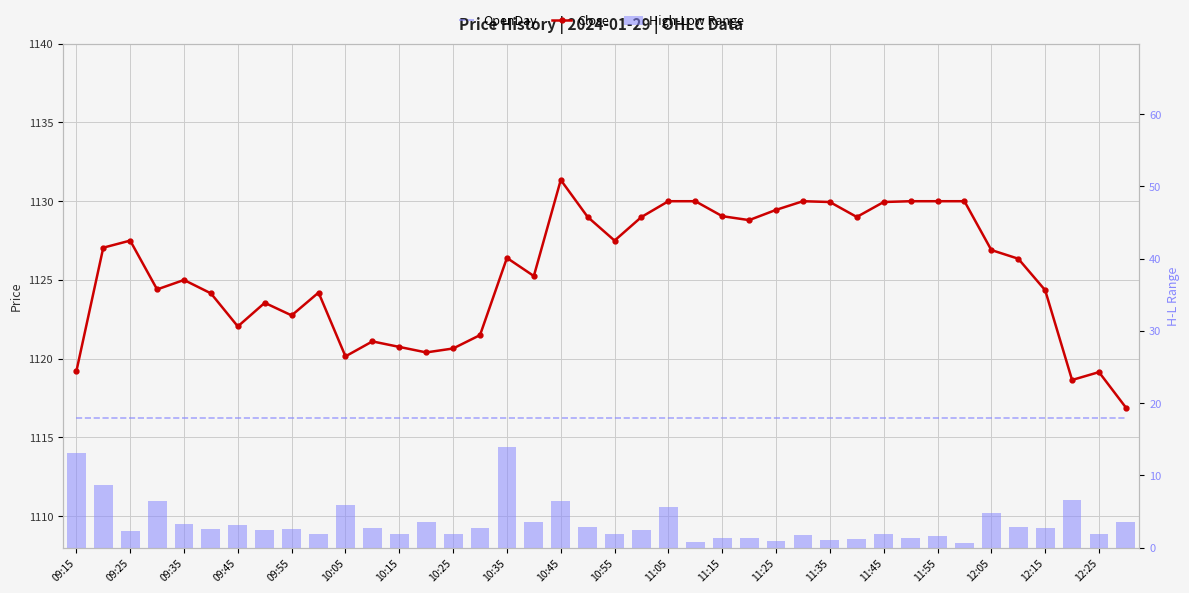

Are the bars grouped side by side (vs. stacked)?

Yes